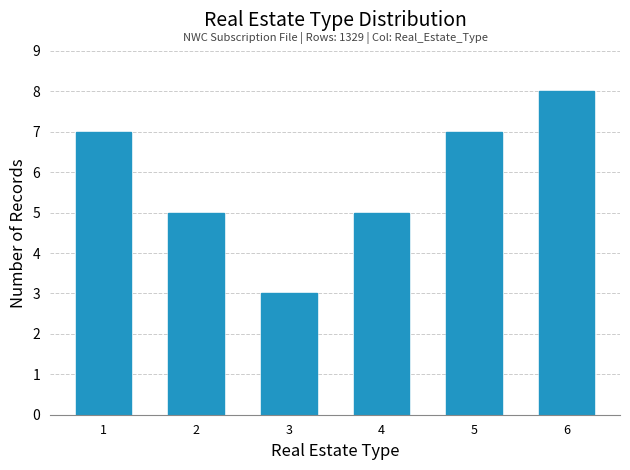

Reading right to left, extract all data points from this chart.

6=8	5=7	4=5	3=3	2=5	1=7